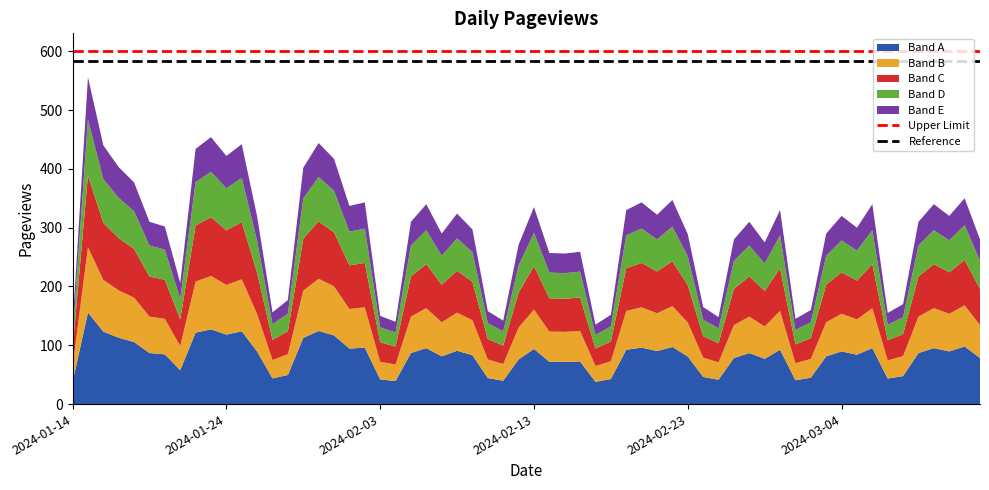

What is the total value across all series at 2024-02-03?

150.0